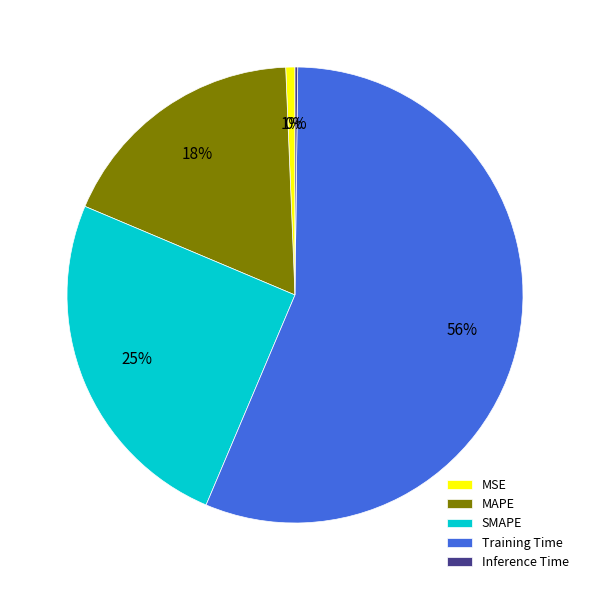

True or false: SMAPE accounts for 25% of the total.

True